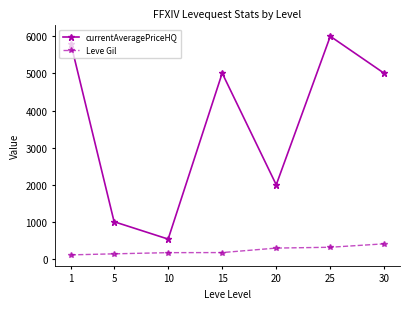

The value of Leve Gil at 15 is 174. True or false?

True